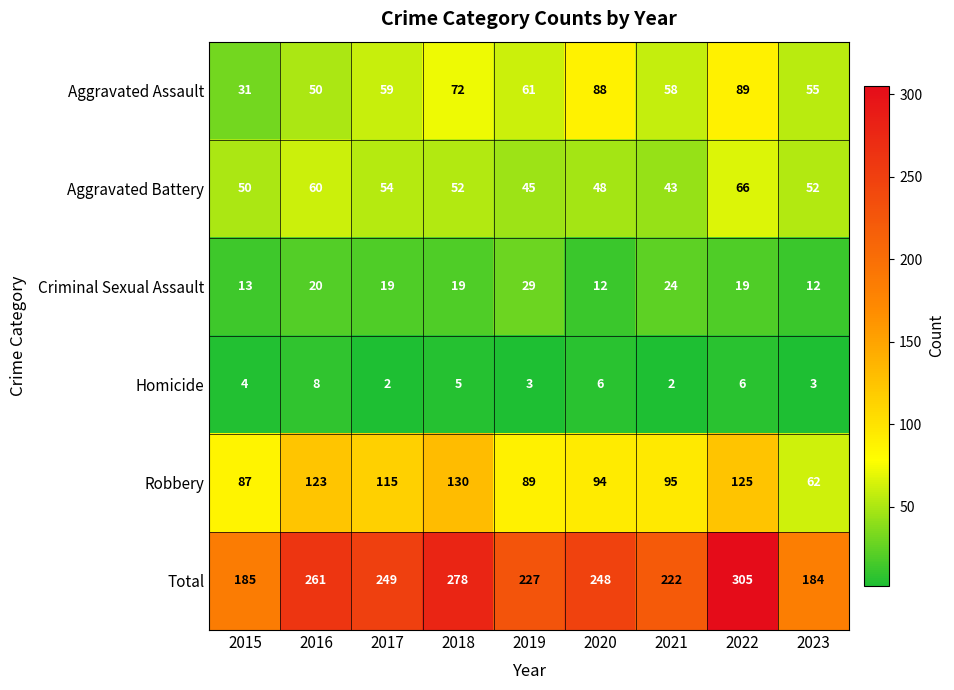

At which label does Aggravated Assault reach its minimum?

2015